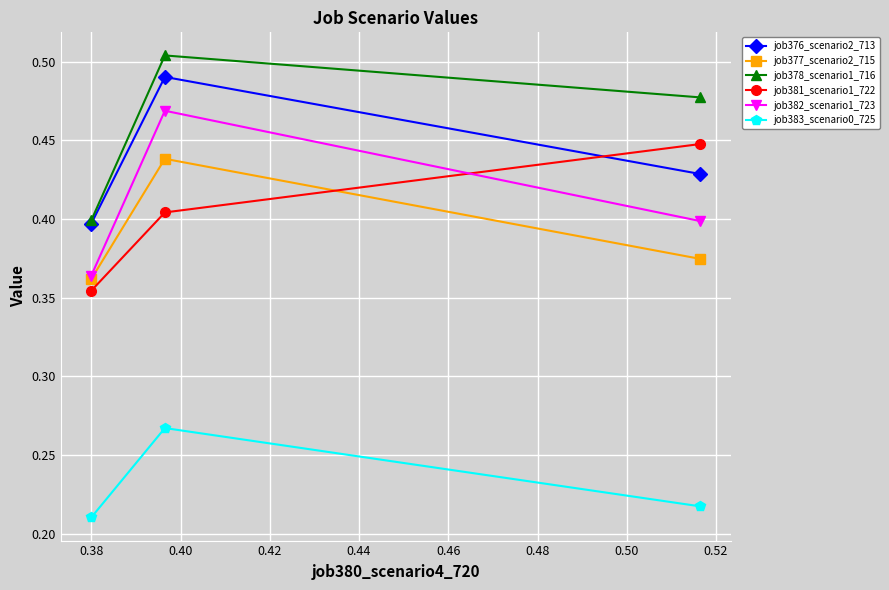

What are all the series names shown in the legend?

job376_scenario2_713, job377_scenario2_715, job378_scenario1_716, job381_scenario1_722, job382_scenario1_723, job383_scenario0_725